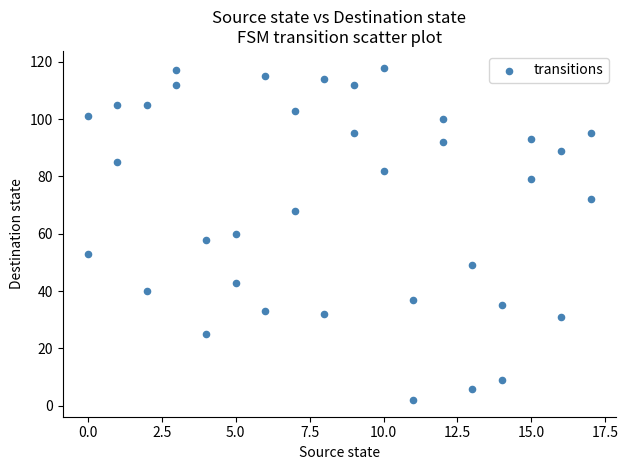

What is the range of Y values (max minus min)?

116